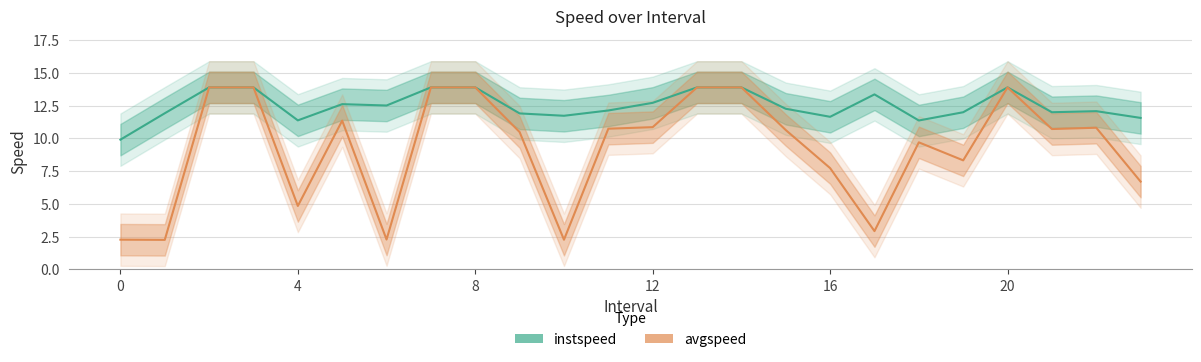

Between 7.0 and 8.0, which series saw the biggest shift?

instspeed